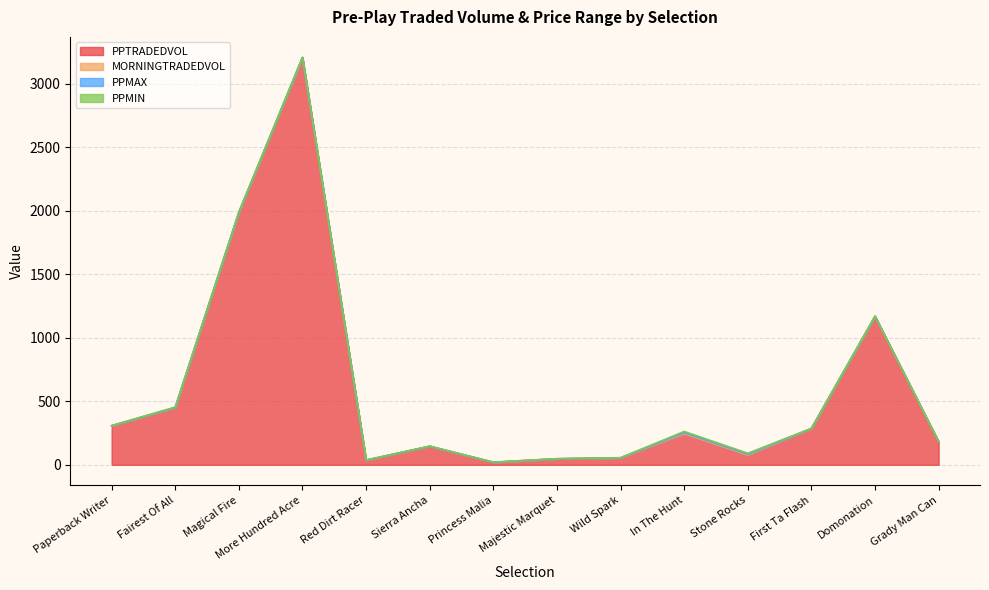

At First Ta Flash, list the series in order from largest to smallest.

PPTRADEDVOL, PPMAX, PPMIN, MORNINGTRADEDVOL